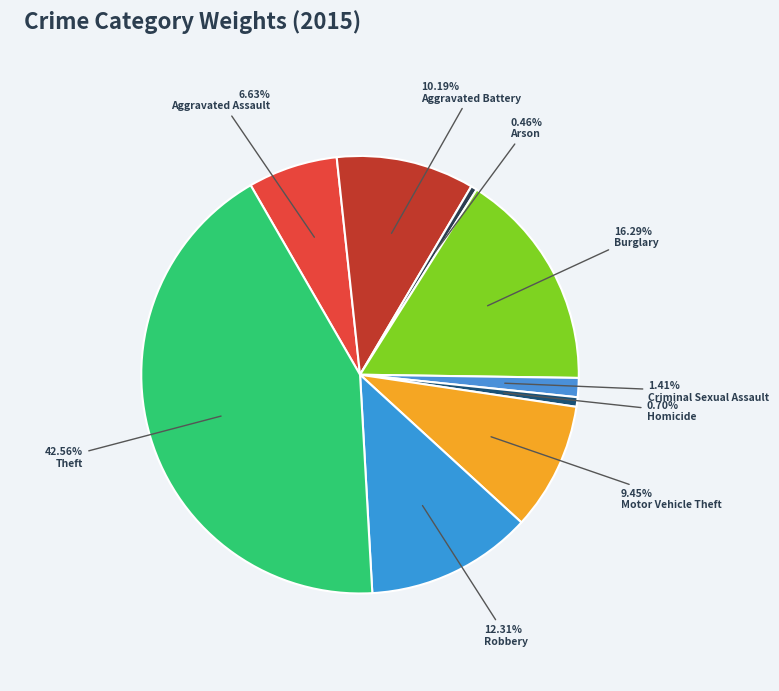

Which category has the smallest portion of the pie?

Arson